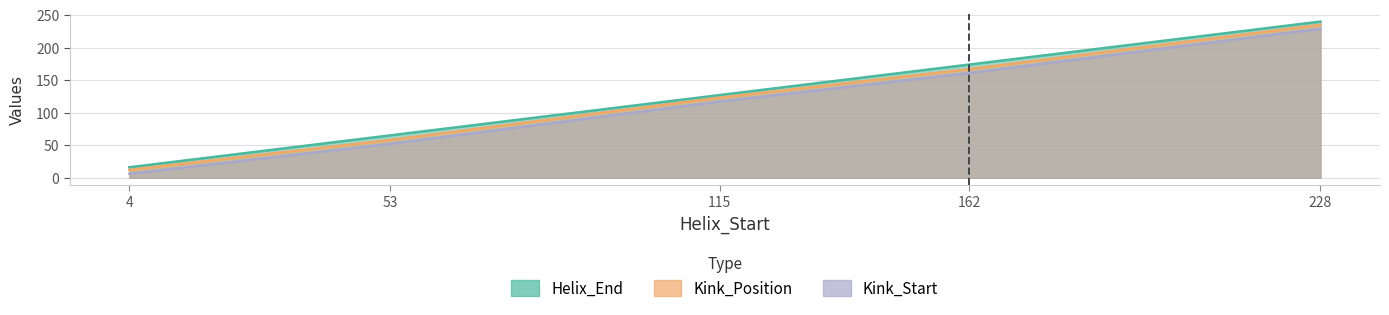

What is the difference between the Helix_End values at 162 and 53?

109